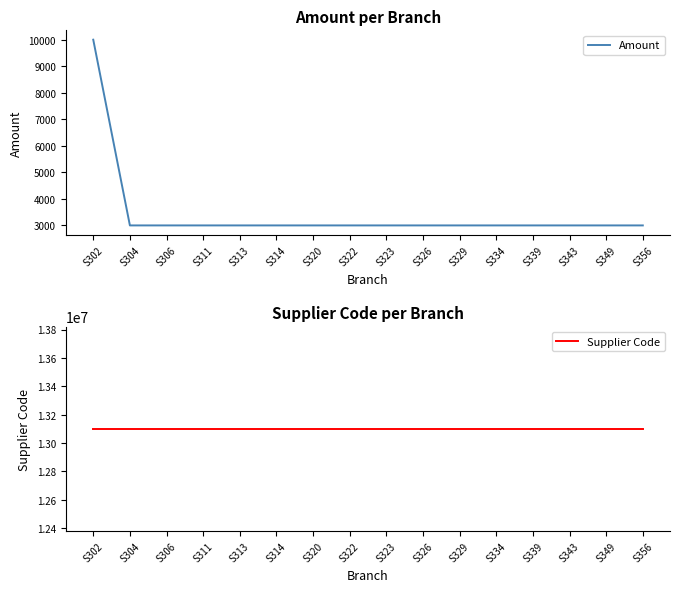

Which series has the widest spread of values?

Amount